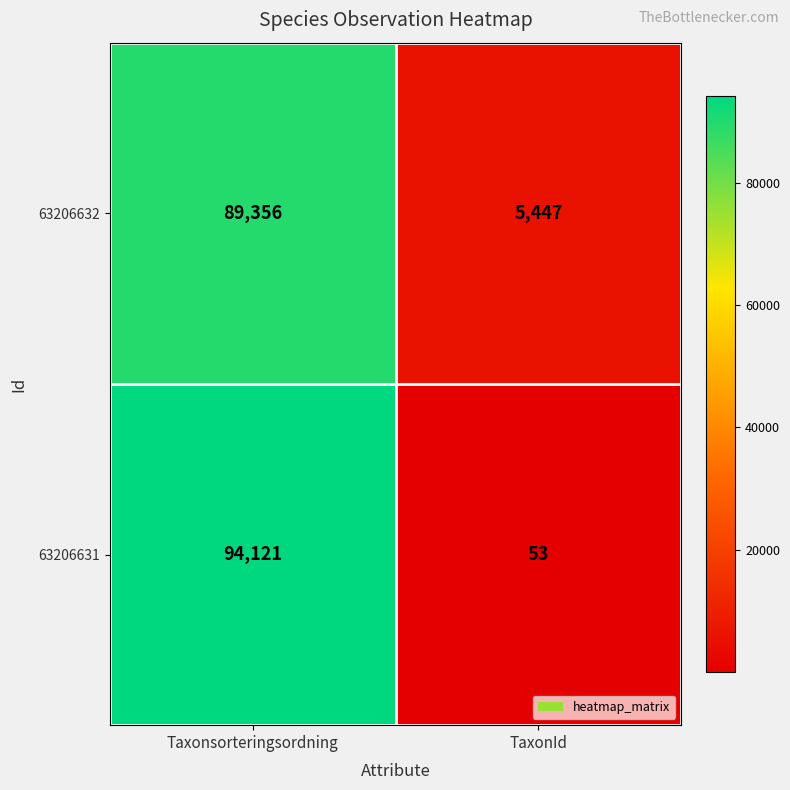

Which series has the widest spread of values?

63206631